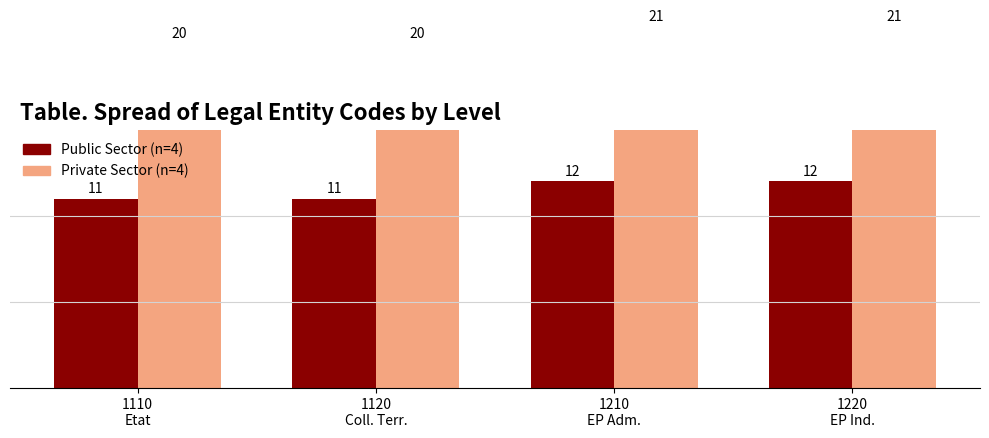

The value of Private Sector (n=4) at 1220
EP Ind. is 21. True or false?

True